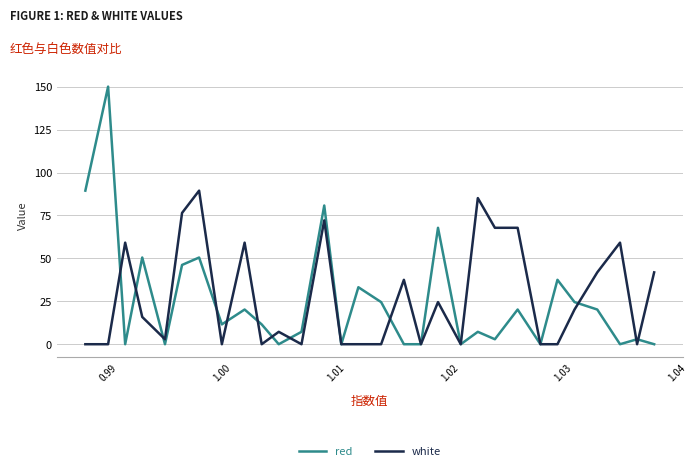

What is the maximum value shown in the chart?

150.0